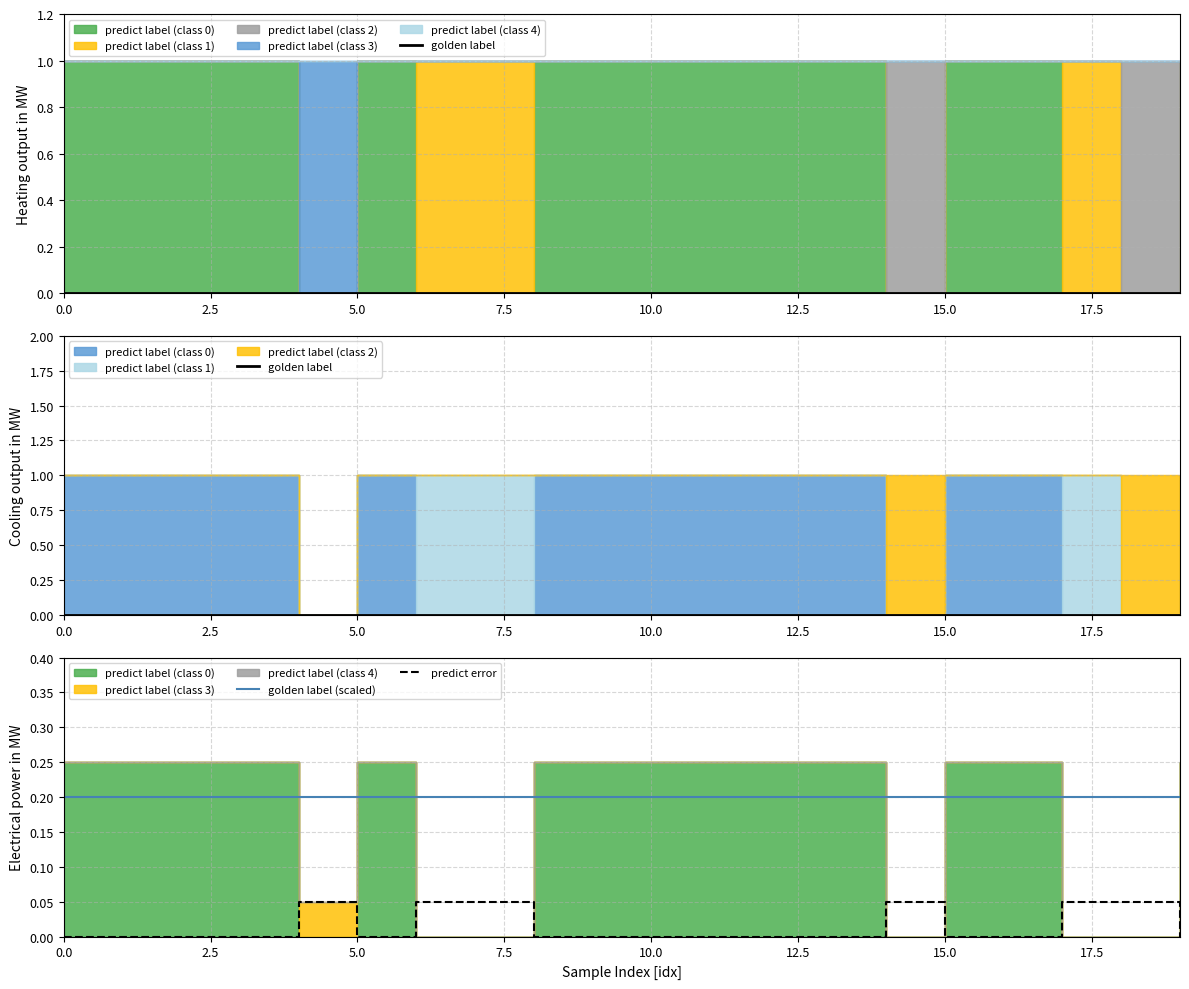

The predict error series shows 0.0 at 10.0. True or false?

True